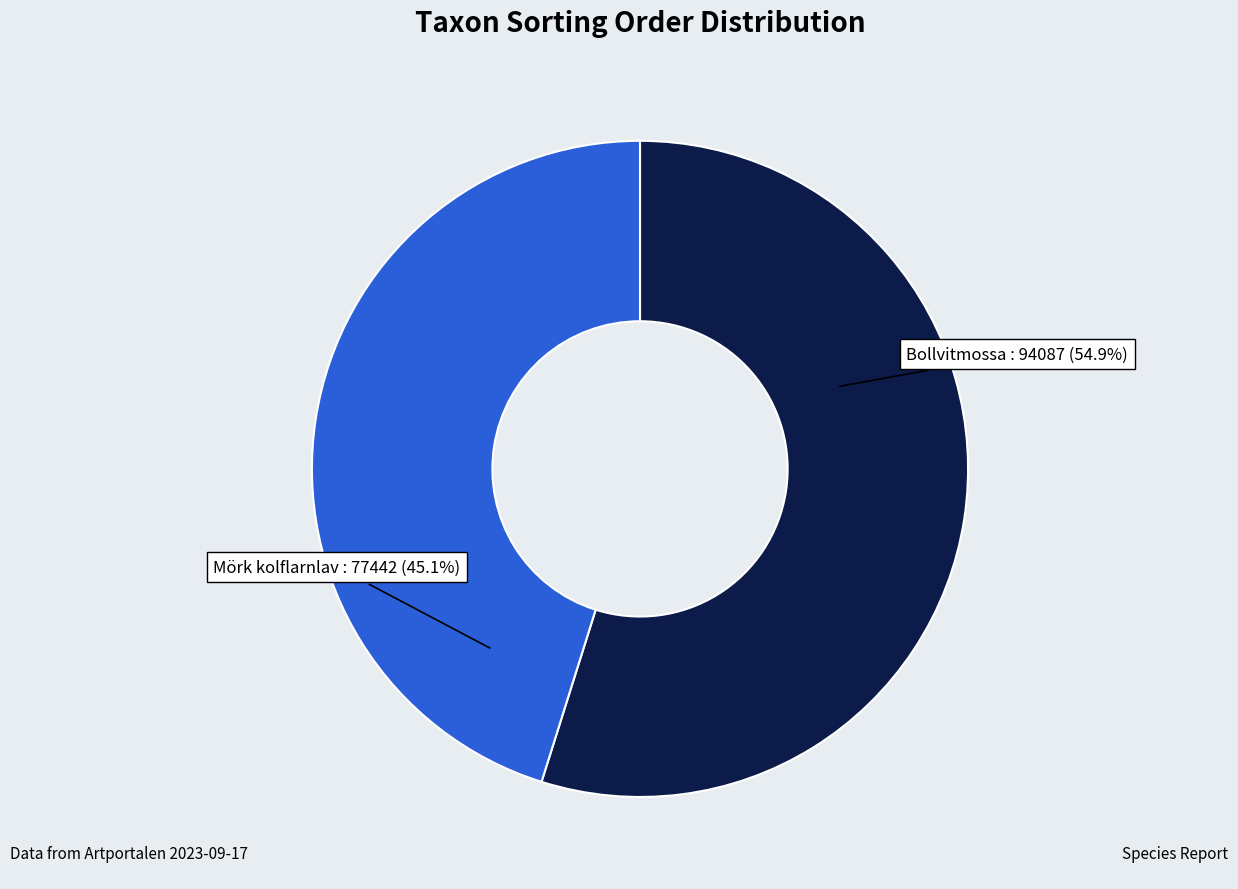

How many slices are in this pie chart?

2